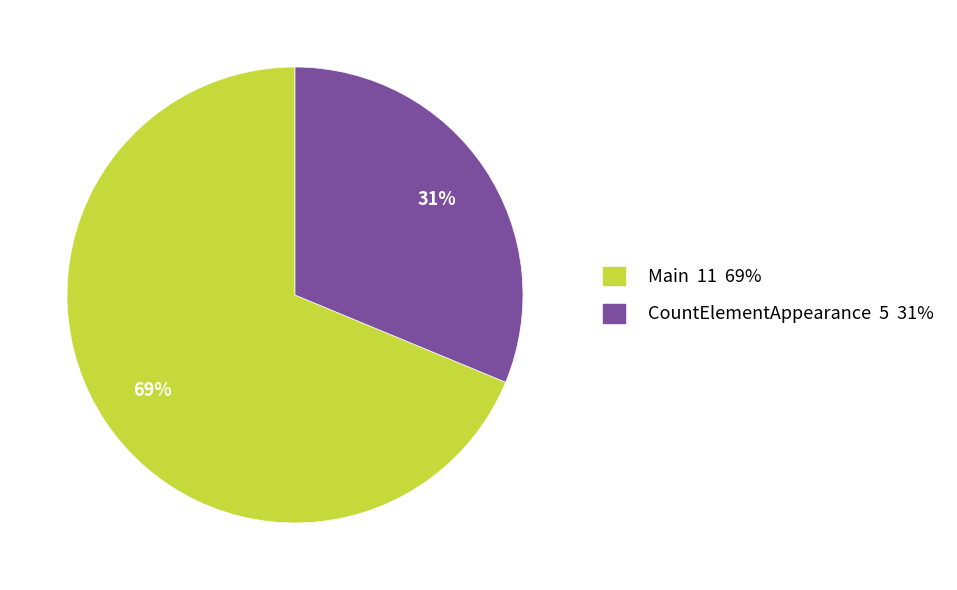

To the nearest percent, what percentage of the pie is CountElementAppearance?

31%